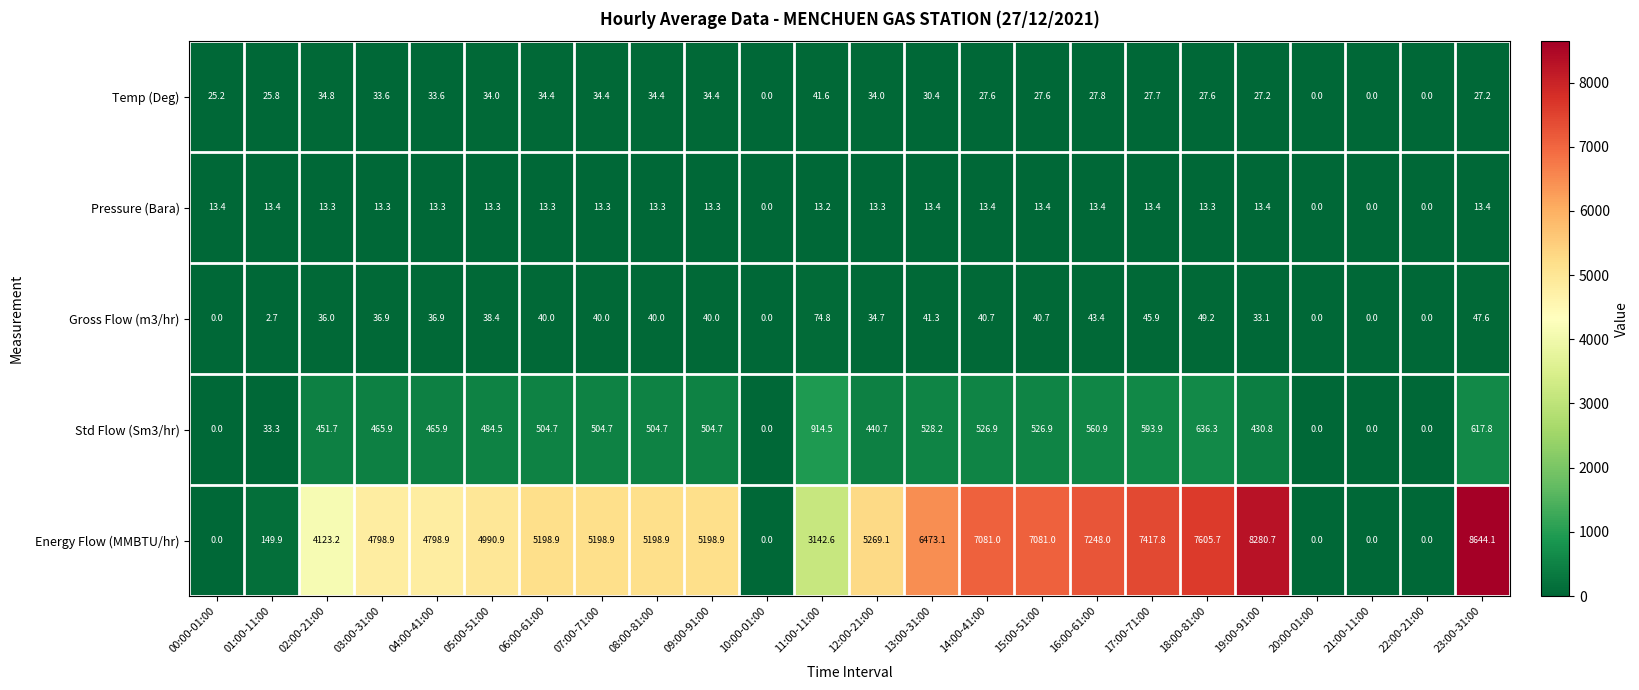

What is the average value of the Temp (Deg) series?

26.0